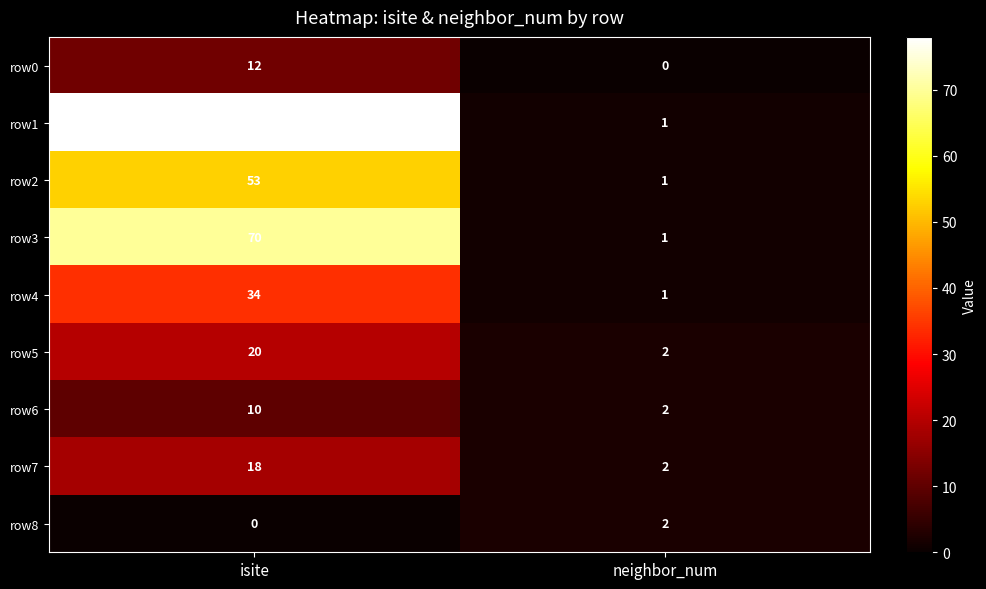

Reading left to right, extract all data points from this chart.

row0: isite=12	neighbor_num=0
row1: isite=78	neighbor_num=1
row2: isite=53	neighbor_num=1
row3: isite=70	neighbor_num=1
row4: isite=34	neighbor_num=1
row5: isite=20	neighbor_num=2
row6: isite=10	neighbor_num=2
row7: isite=18	neighbor_num=2
row8: isite=0	neighbor_num=2